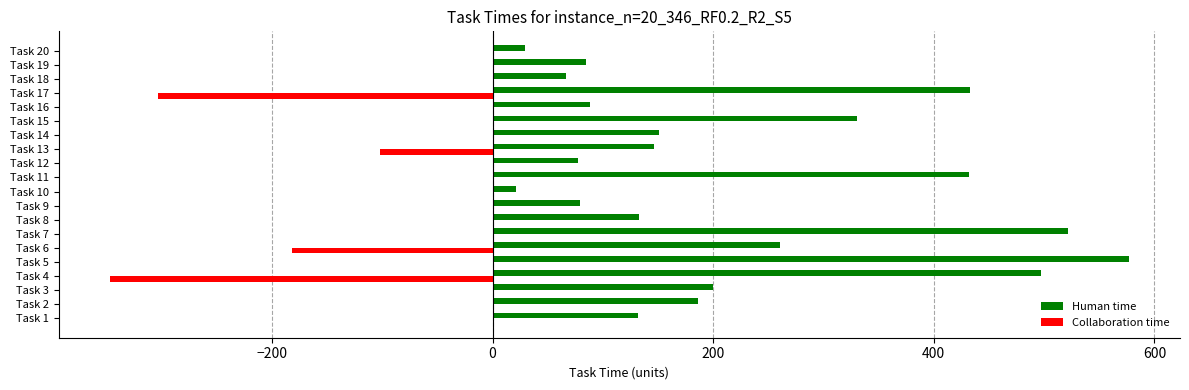

The value of Collaboration time at Task 17 is -303. True or false?

True